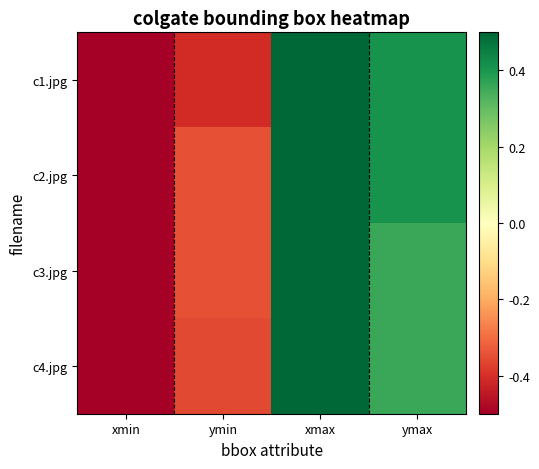

What is the difference between the highest and lowest values at ymin?

0.1